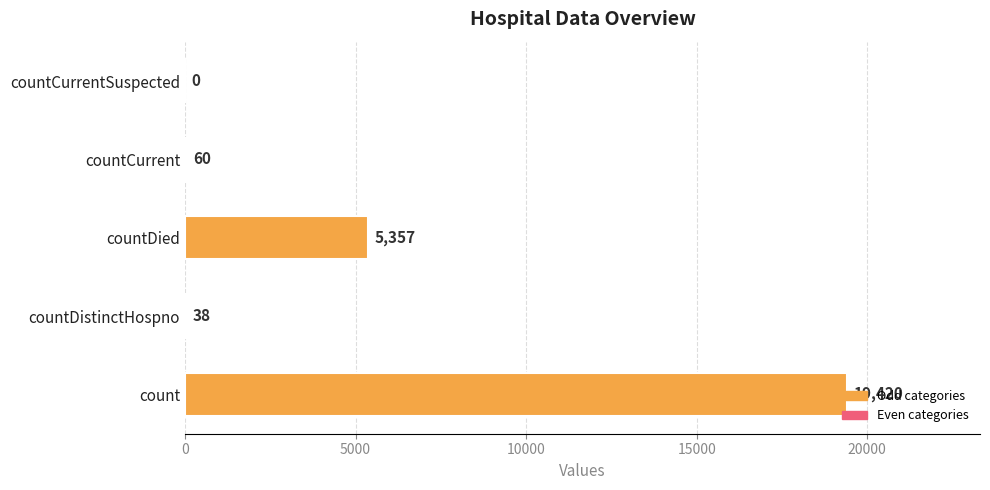

What is the sum of the values at countDied and count?

24777